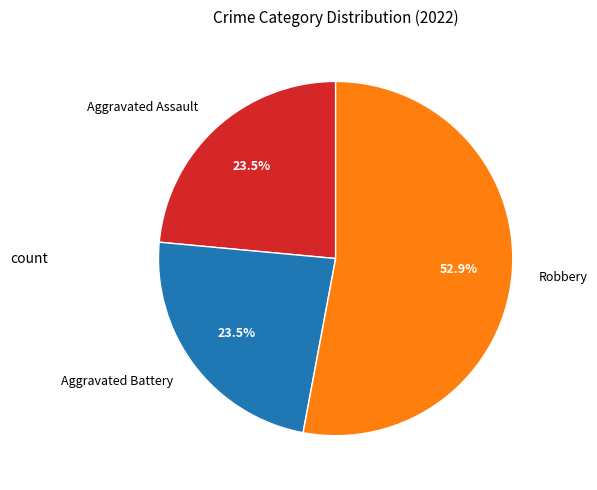

To the nearest percent, what is the average slice percentage?

33%